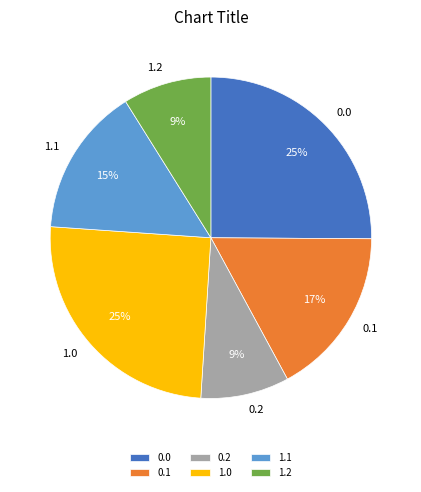

To the nearest percent, what is the average slice percentage?

17%